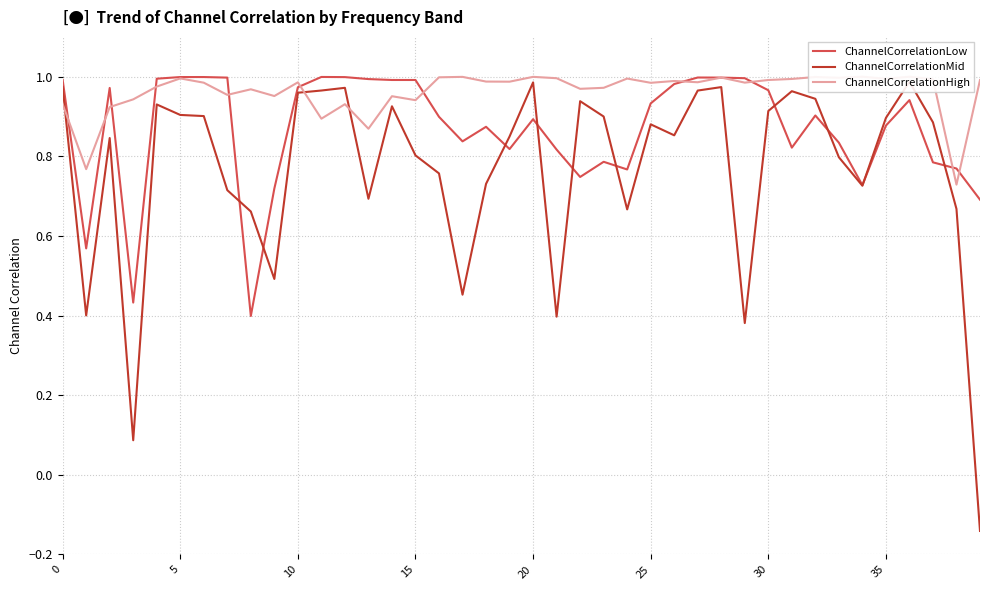

What is the sum of all ChannelCorrelationLow values?

34.7